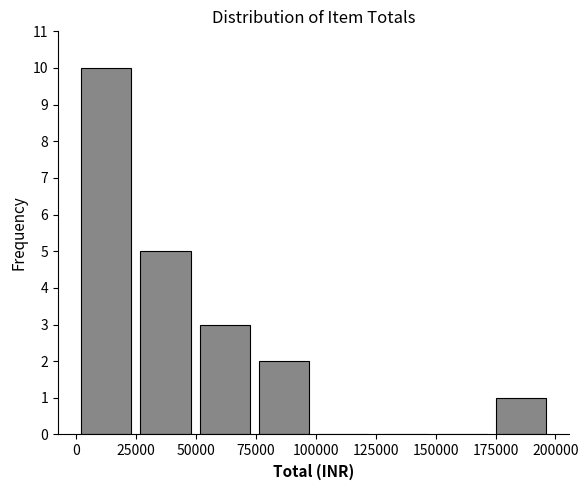

Which range on the x-axis has the tallest bar?

0 to 25000